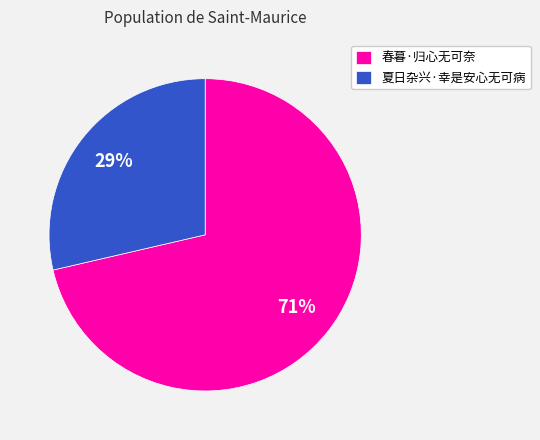

The 夏日杂兴·幸是安心无可病 slice represents 36% of the pie. True or false?

False